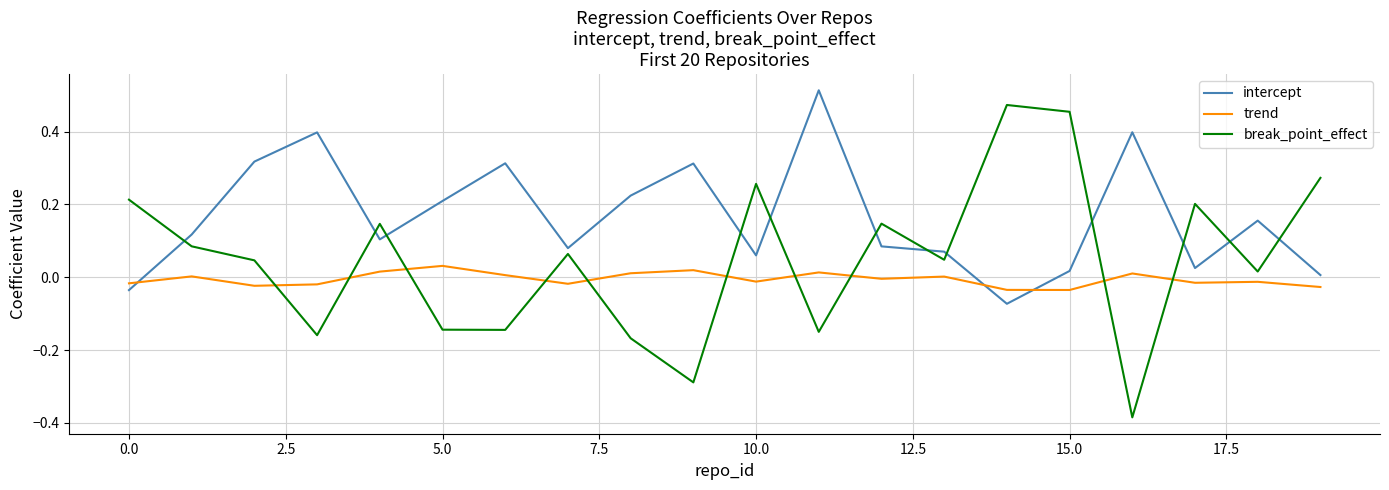

Rank the series by their average value, from highest to lowest.

intercept, break_point_effect, trend